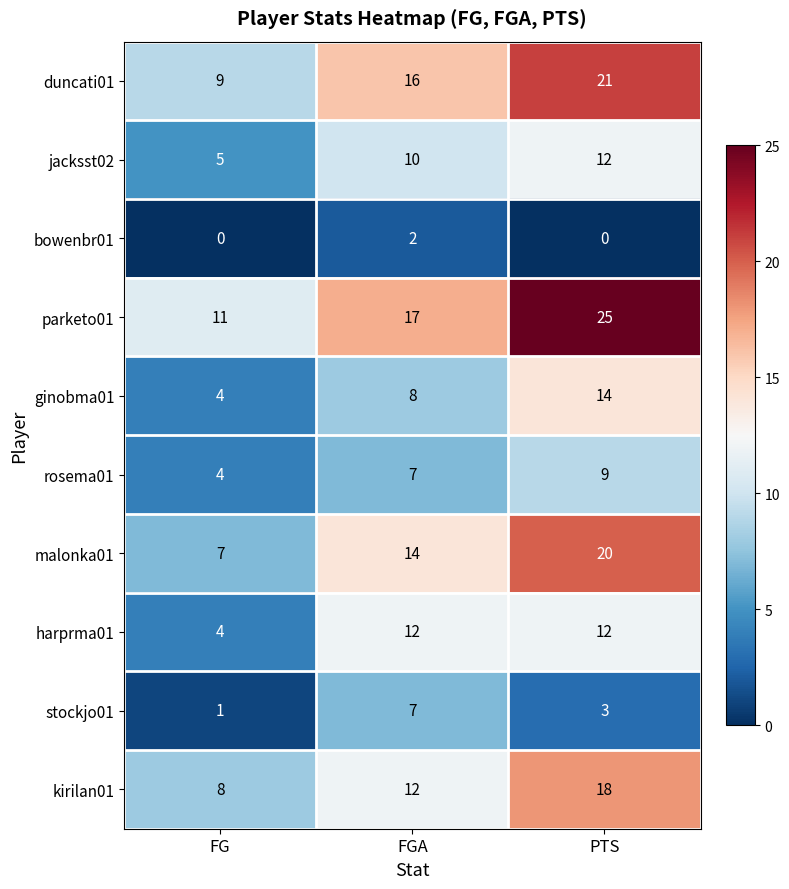

Reading left to right, extract all data points from this chart.

duncati01: 9	16	21
jacksst02: 5	10	12
bowenbr01: 0	2	0
parketo01: 11	17	25
ginobma01: 4	8	14
rosema01: 4	7	9
malonka01: 7	14	20
harprma01: 4	12	12
stockjo01: 1	7	3
kirilan01: 8	12	18